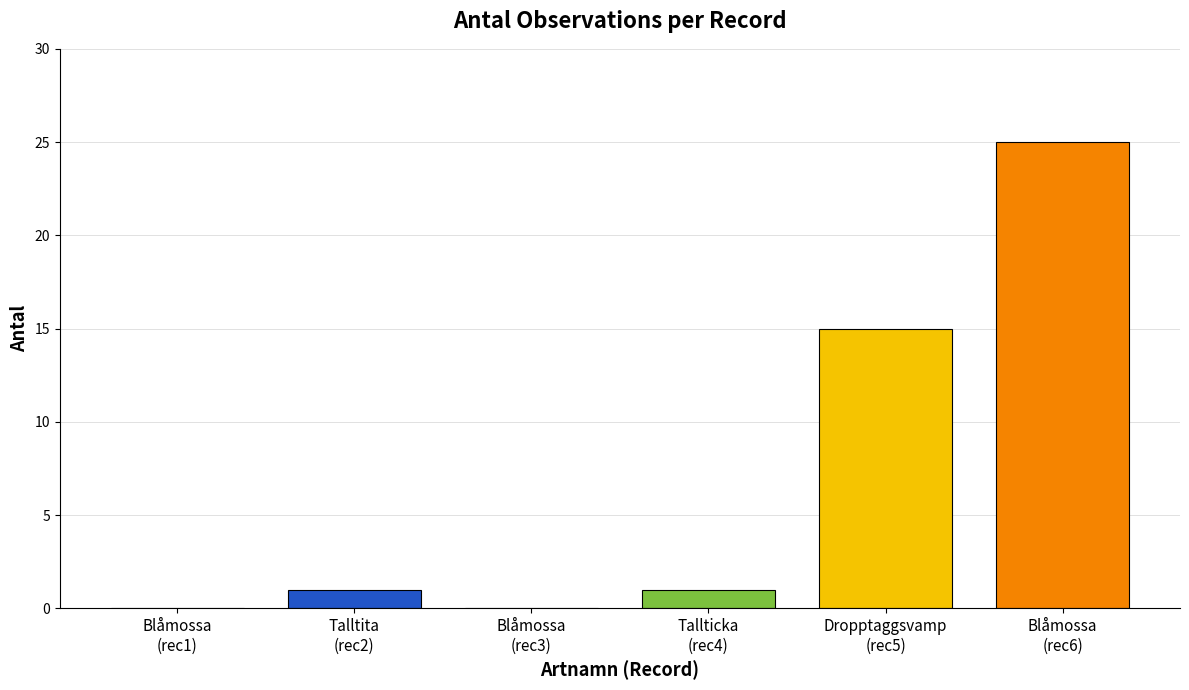

What is the maximum value shown in the chart?

25